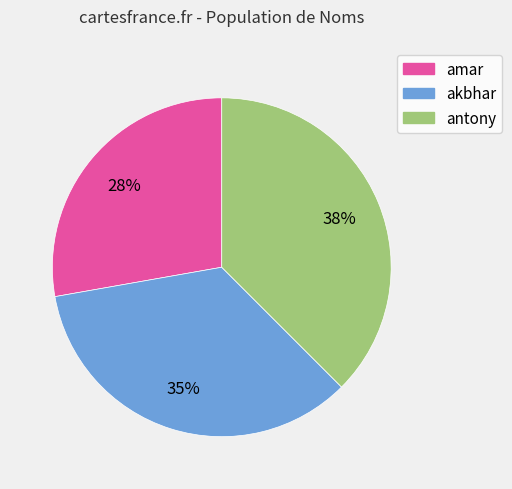

How many slices are in this pie chart?

3